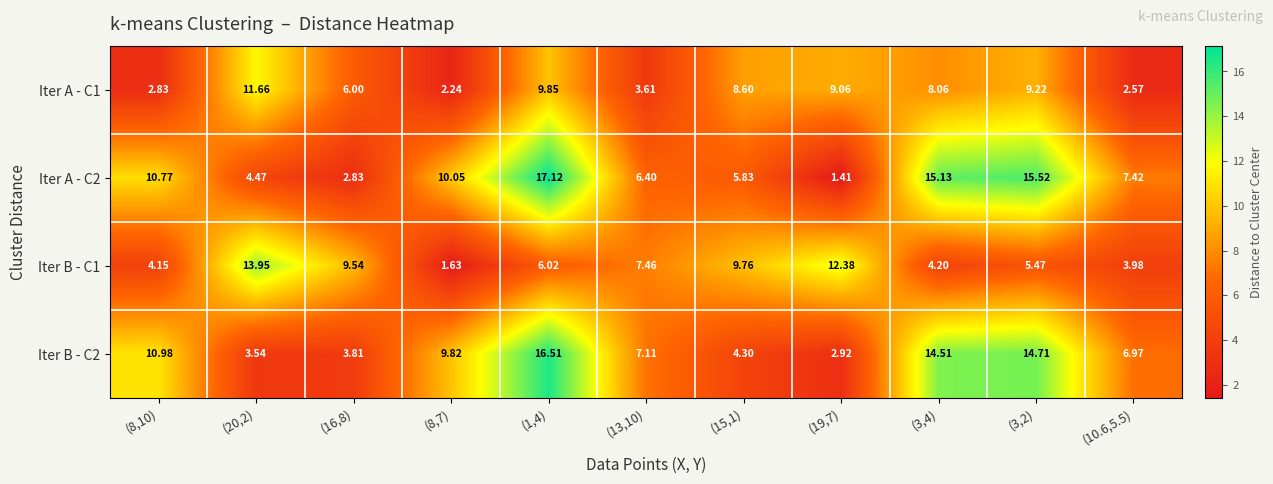

At which category does the chart reach its peak across all series?

(1,4)